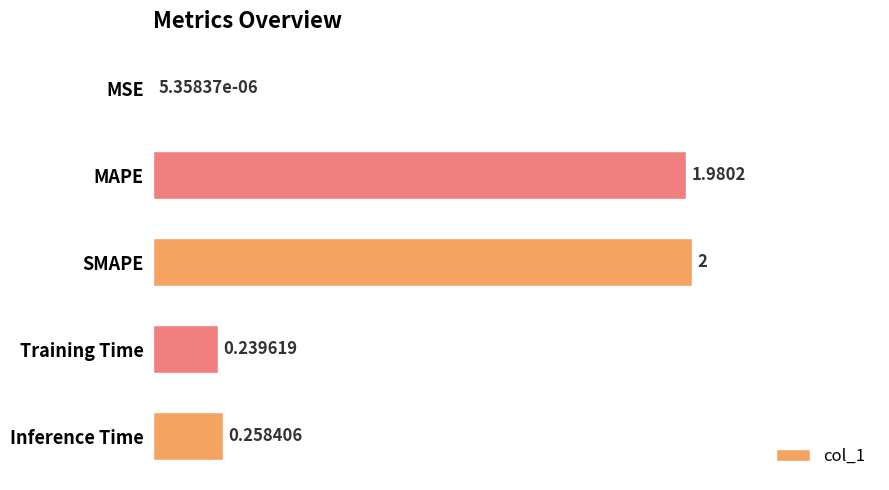

What is the average value?

0.9